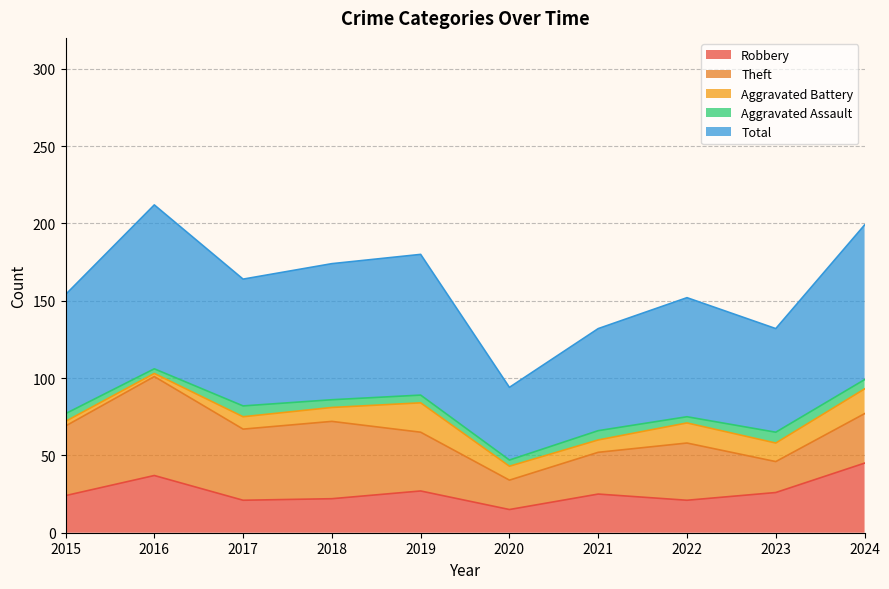

True or false: Robbery and Total intersect in this chart.

False